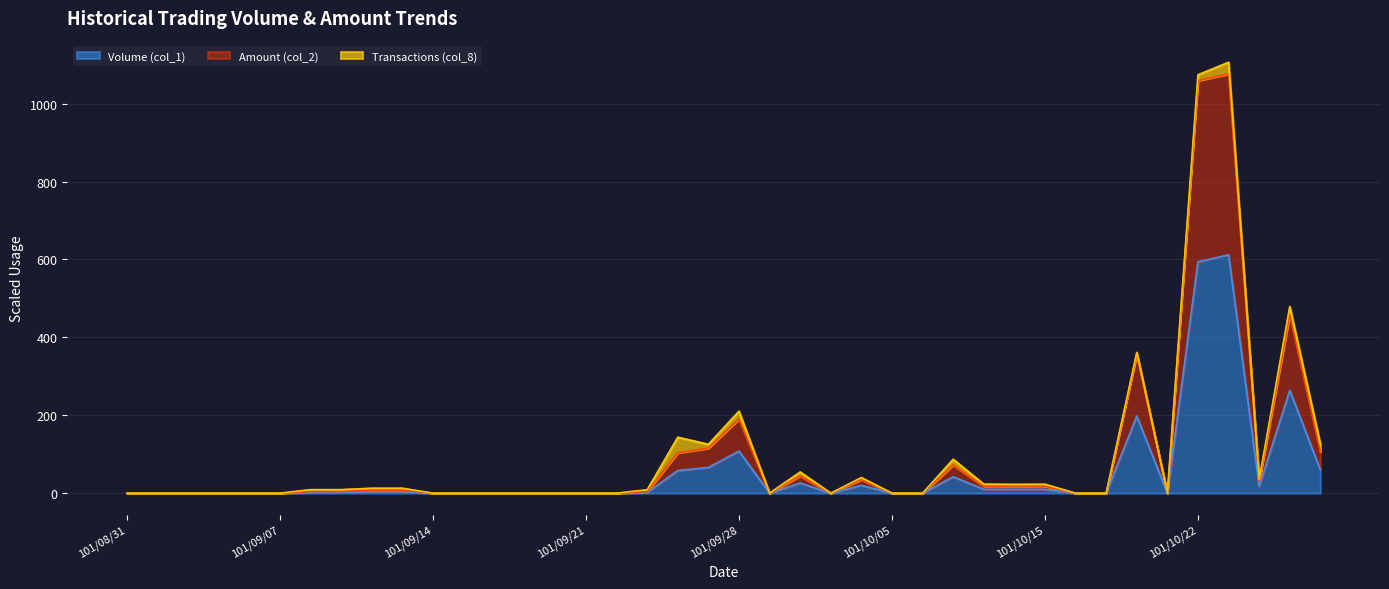

What is the maximum value for Amount (col_2)?

1076.5